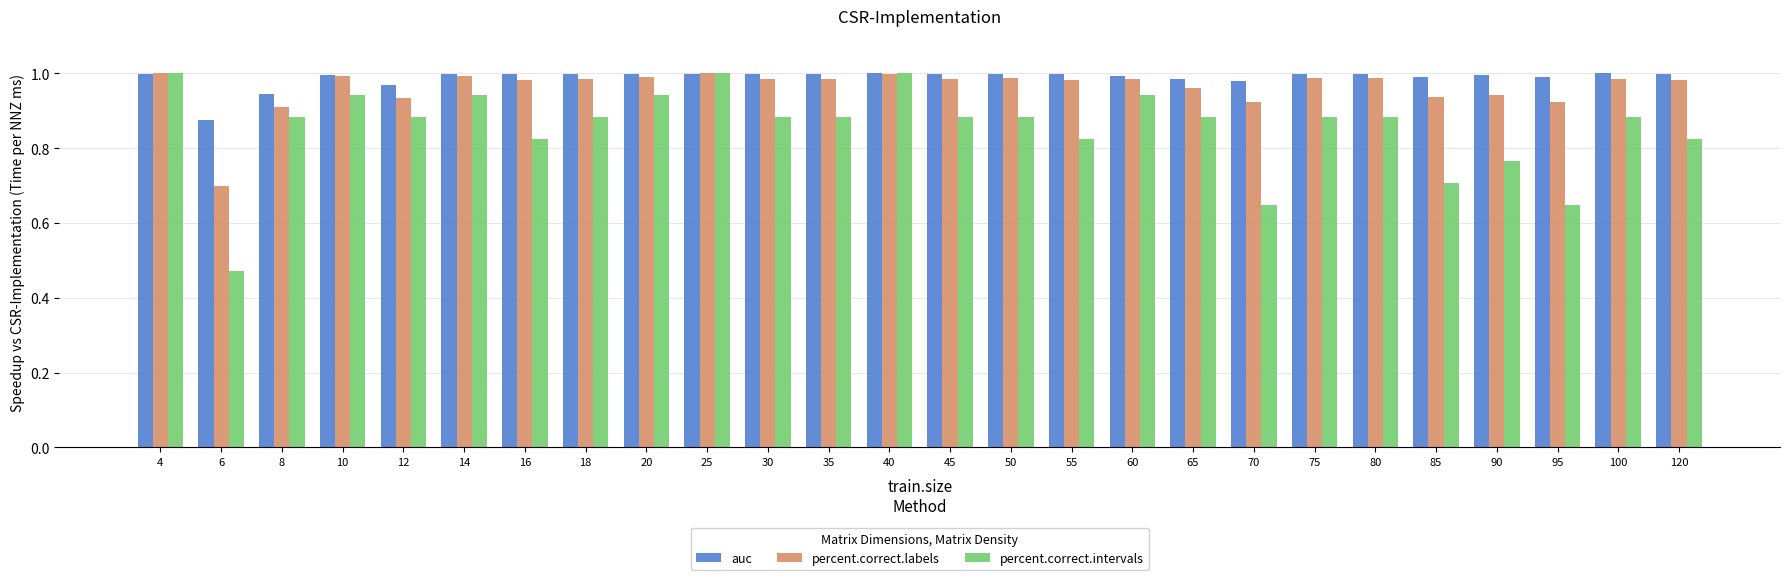

What are all the series names shown in the legend?

auc, percent.correct.labels, percent.correct.intervals